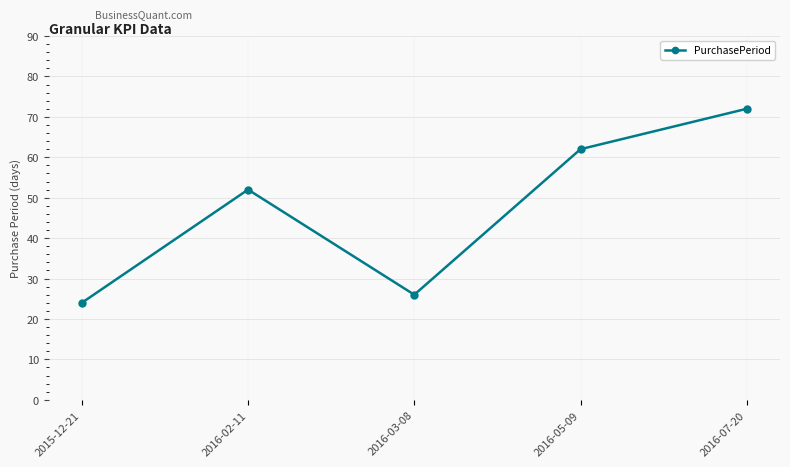

What is the ratio of the value at 2016-03-08 to the value at 2016-07-20?

0.4